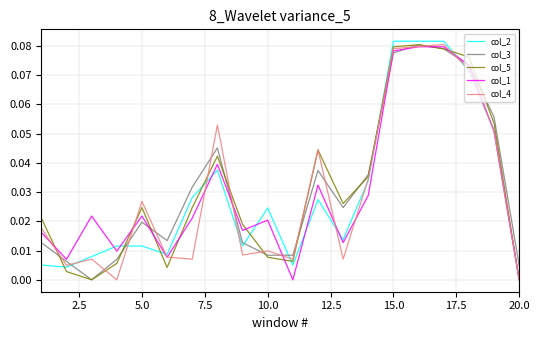

Reading right to left, what are all the values shown in this chart?

col_2: 0.0	0.1	0.1	0.1	0.1	0.1	0.0	0.0	0.0	0.0	0.0	0.0	0.0	0.0	0.0	0.0	0.0	0.0	0.0	0.0
col_3: 0.0	0.1	0.1	0.1	0.1	0.1	0.0	0.0	0.0	0.0	0.0	0.0	0.0	0.0	0.0	0.0	0.0	0.0	0.0	0.0
col_5: 0.0	0.1	0.1	0.1	0.1	0.1	0.0	0.0	0.0	0.0	0.0	0.0	0.0	0.0	0.0	0.0	0.0	0.0	0.0	0.0
col_1: 0.0	0.1	0.1	0.1	0.1	0.1	0.0	0.0	0.0	0.0	0.0	0.0	0.0	0.0	0.0	0.0	0.0	0.0	0.0	0.0
col_4: 0.0	0.1	0.1	0.1	0.1	0.1	0.0	0.0	0.0	0.0	0.0	0.0	0.1	0.0	0.0	0.0	0.0	0.0	0.0	0.0